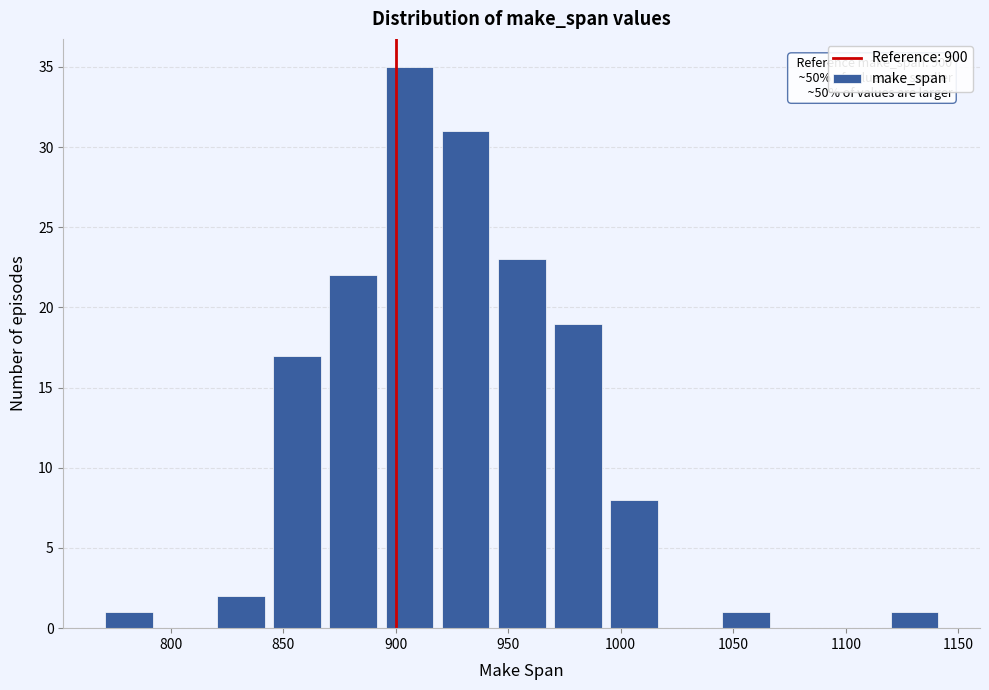

Over which range of the x-axis is the bar tallest?

895 to 920